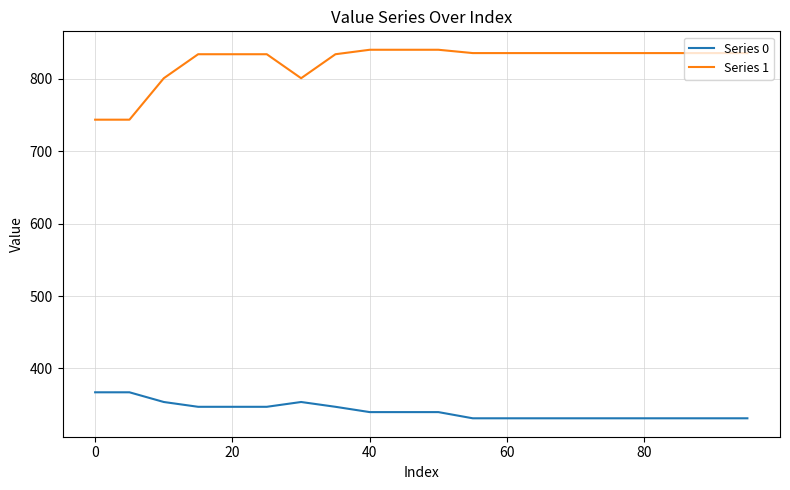

What is the maximum value shown in the chart?

840.4